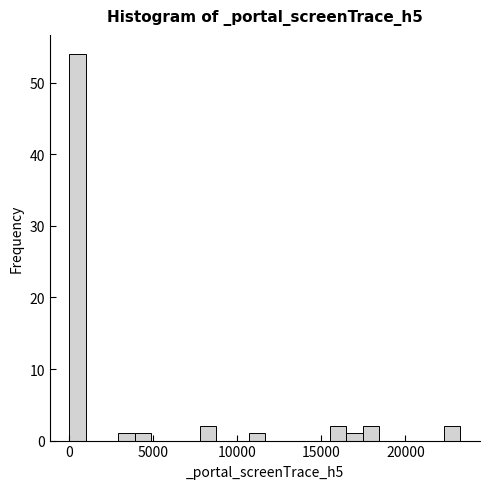

Read against the x-axis, roughly where is the centre of the tallest bar?

500